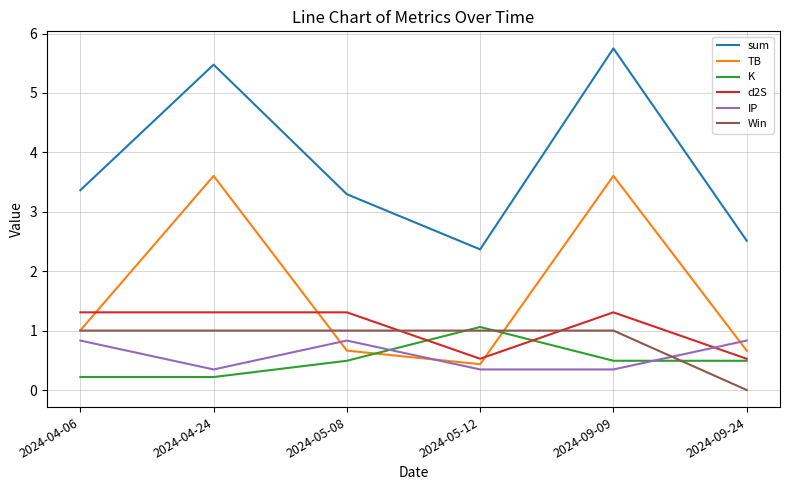

Reading left to right, extract all data points from this chart.

sum: 2024-04-06=3.4	2024-04-24=5.5	2024-05-08=3.3	2024-05-12=2.4	2024-09-09=5.7	2024-09-24=2.5
TB: 2024-04-06=1.0	2024-04-24=3.6	2024-05-08=0.7	2024-05-12=0.4	2024-09-09=3.6	2024-09-24=0.7
K: 2024-04-06=0.2	2024-04-24=0.2	2024-05-08=0.5	2024-05-12=1.1	2024-09-09=0.5	2024-09-24=0.5
d2S: 2024-04-06=1.3	2024-04-24=1.3	2024-05-08=1.3	2024-05-12=0.5	2024-09-09=1.3	2024-09-24=0.5
IP: 2024-04-06=0.8	2024-04-24=0.3	2024-05-08=0.8	2024-05-12=0.3	2024-09-09=0.3	2024-09-24=0.8
Win: 2024-04-06=1.0	2024-04-24=1.0	2024-05-08=1.0	2024-05-12=1.0	2024-09-09=1.0	2024-09-24=0.0